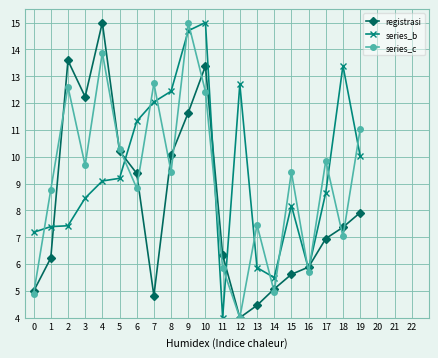

At which category does registrasi reach its first local valley?

3